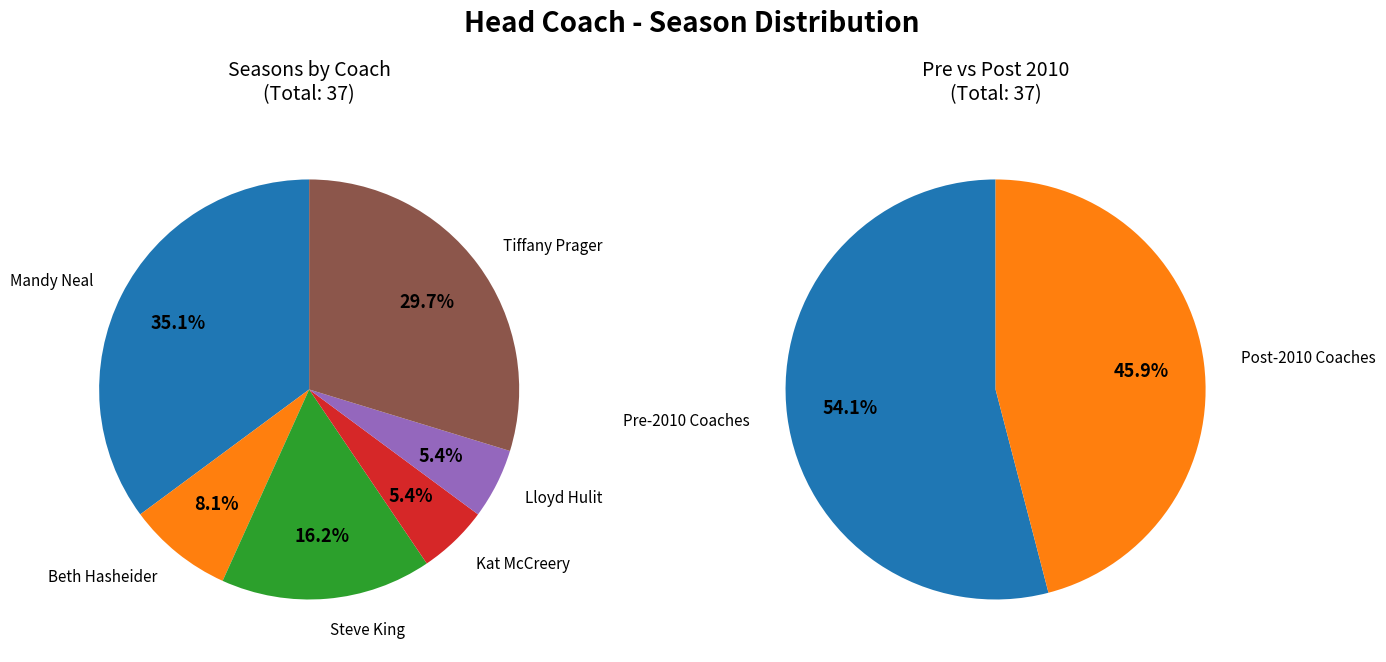

The Steve King slice represents 16% of the pie. True or false?

True